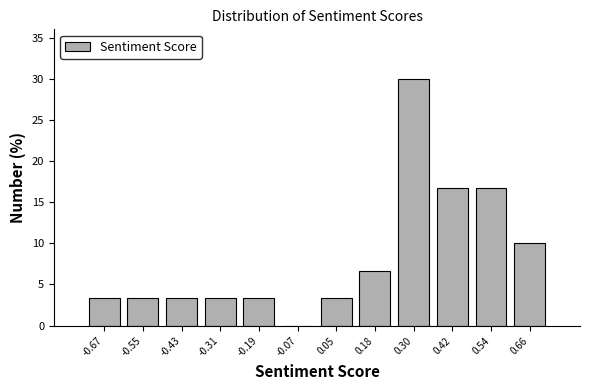

Reading left to right, list every bar in this chart as the range it spans on the x-axis followed by its height. Neither the bar edges nor the heights are printed on the chart, so give them approximately, as read against the axes.

-0.74 to -0.62: 3.5
-0.62 to -0.50: 3.5
-0.50 to -0.38: 3.5
-0.38 to -0.24: 3.5
-0.24 to -0.12: 3.5
-0.12 to 0.00: 0
0.00 to 0.12: 3.5
0.12 to 0.24: 6.5
0.24 to 0.36: 30.0
0.36 to 0.48: 16.5
0.48 to 0.60: 16.5
0.60 to 0.72: 10.0